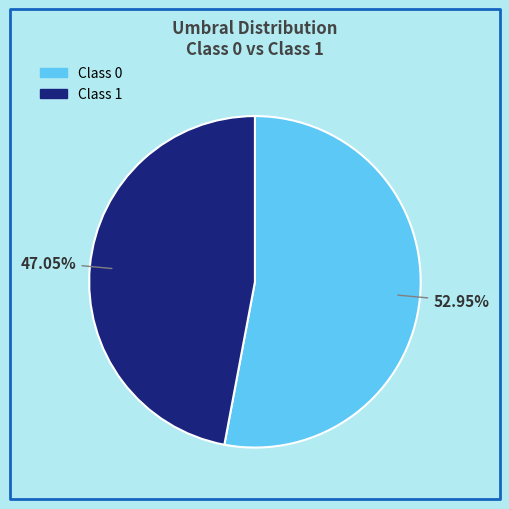

Do Class 1 and Class 0 together represent more than half of the pie?

Yes